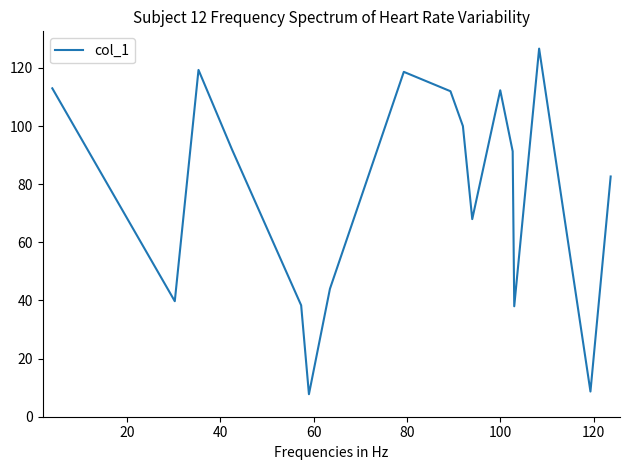

What is the difference between the maximum and minimum values?

118.9